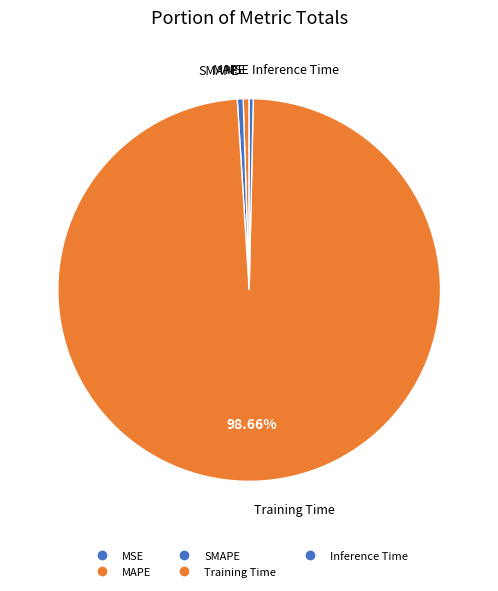

To the nearest percent, what is the difference between the largest and smallest slice percentages?

99%